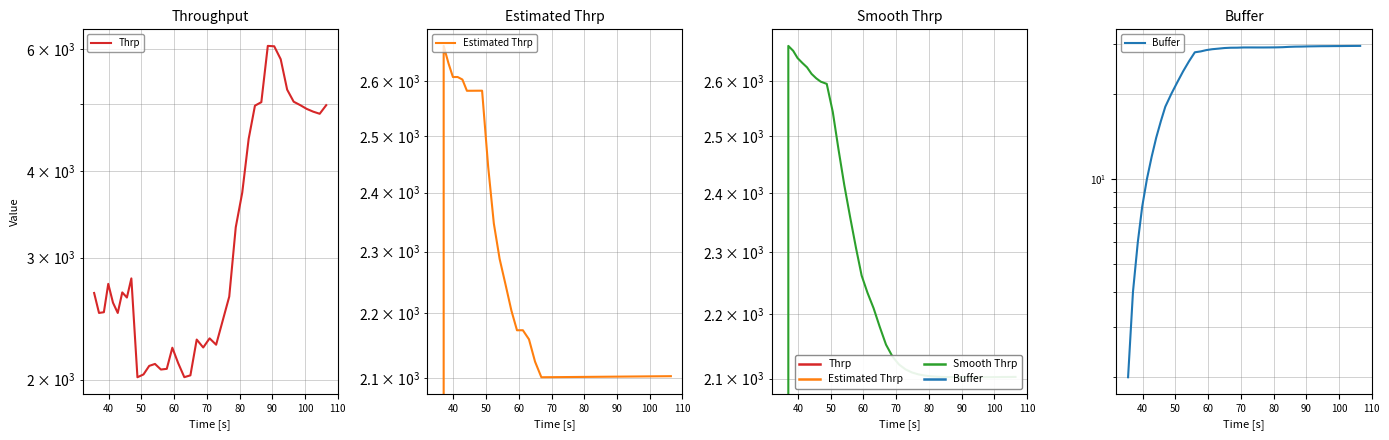

The value of Estimated Thrp at 39 is 2846.4. True or false?

False